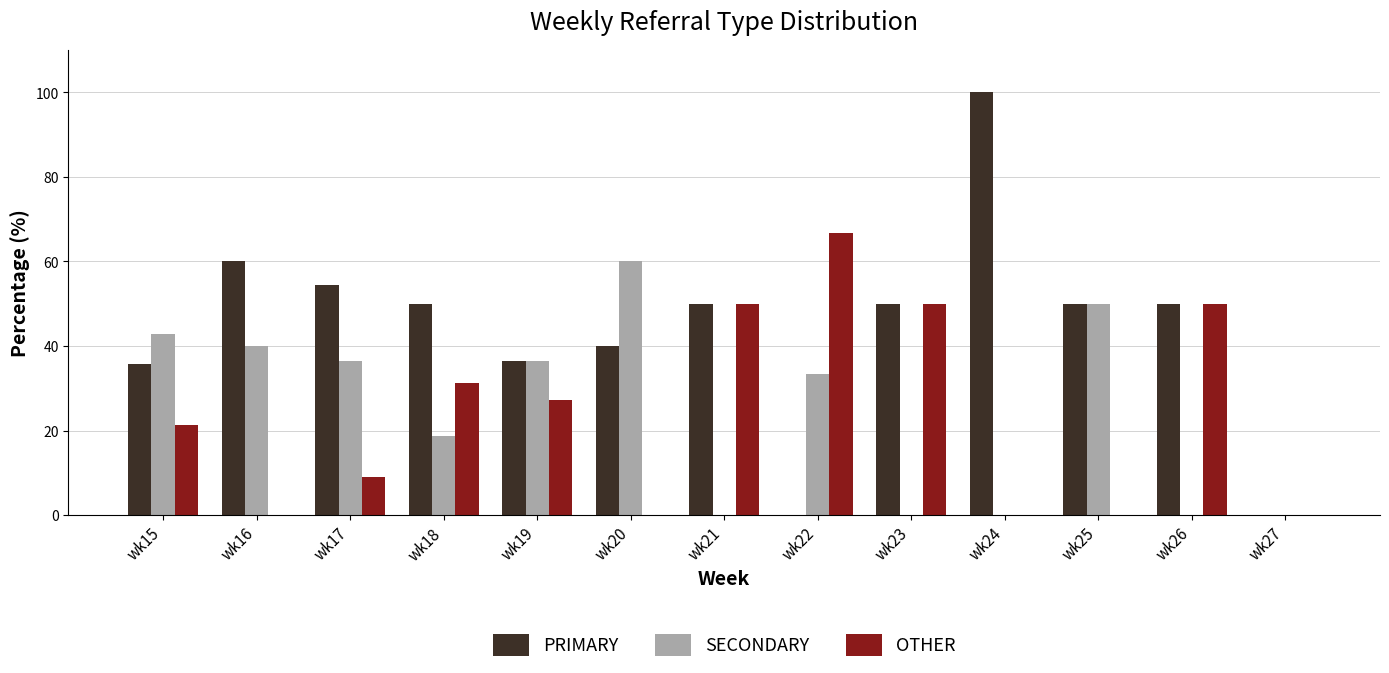

The SECONDARY series shows 28.5 at wk20. True or false?

False